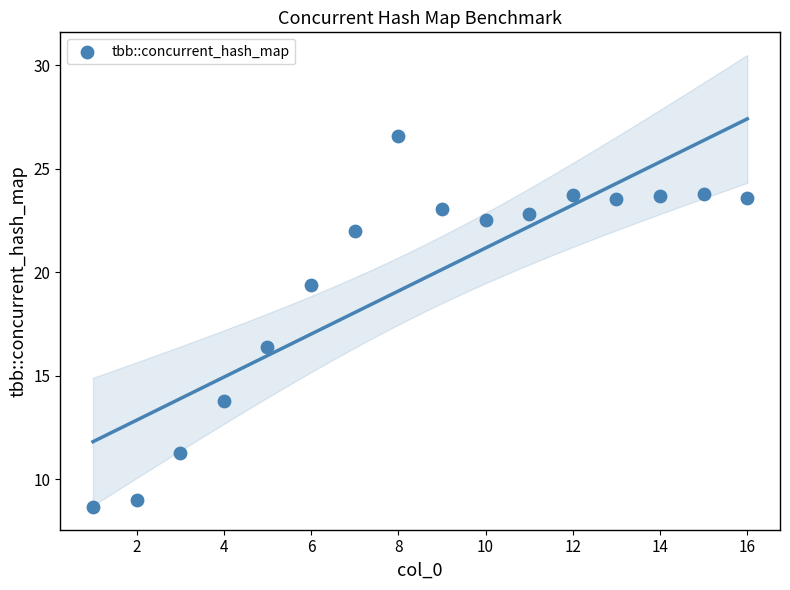

What Y value in the scatter plot is closest to 17?

16.4